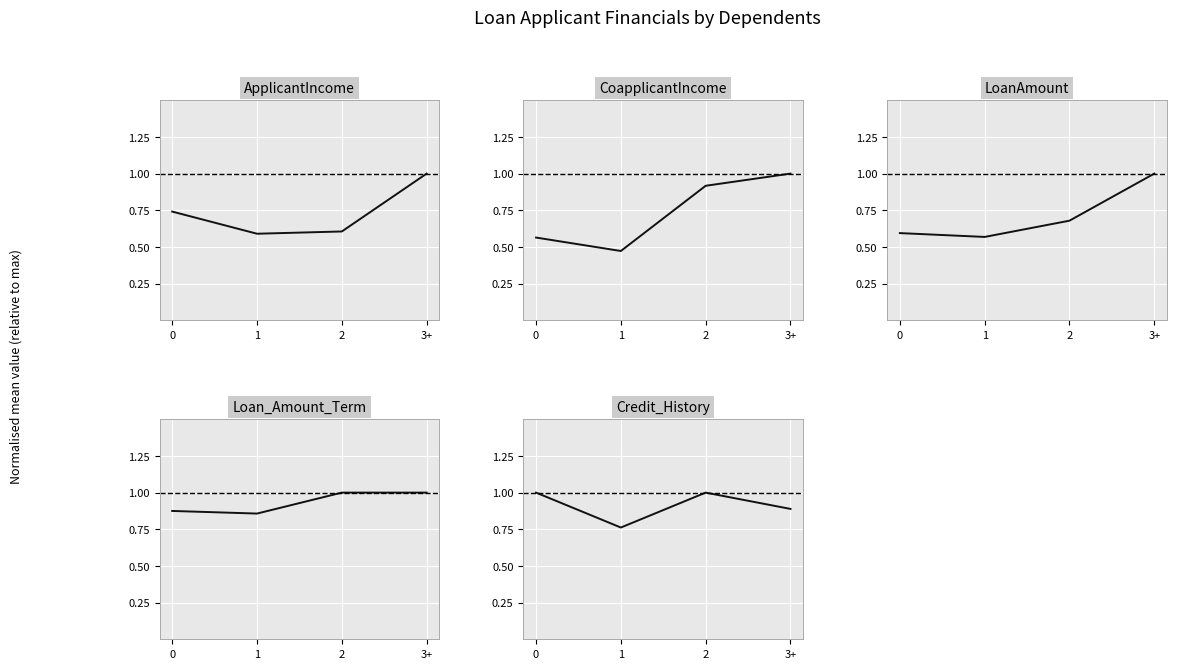

How many lines are shown in the chart?

5